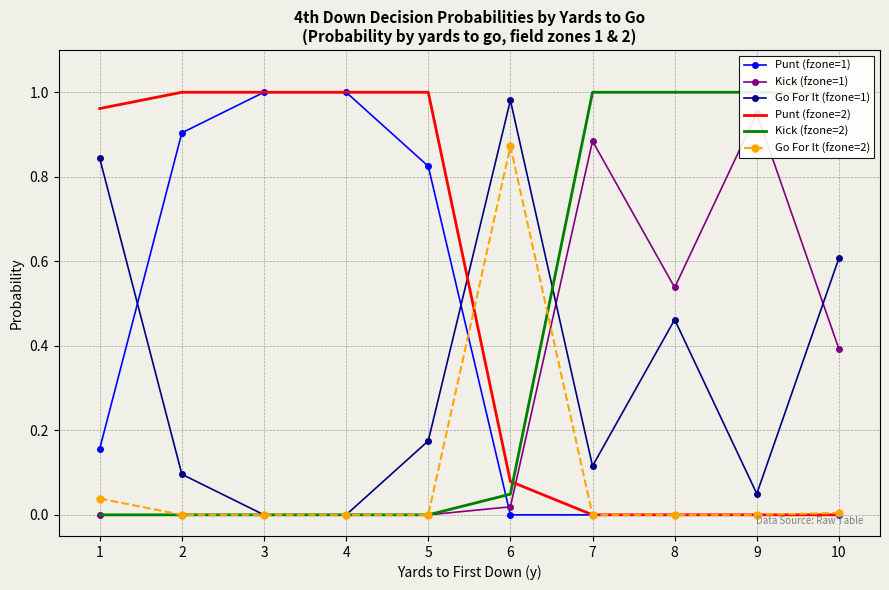

How many distinct data groups are displayed?

6